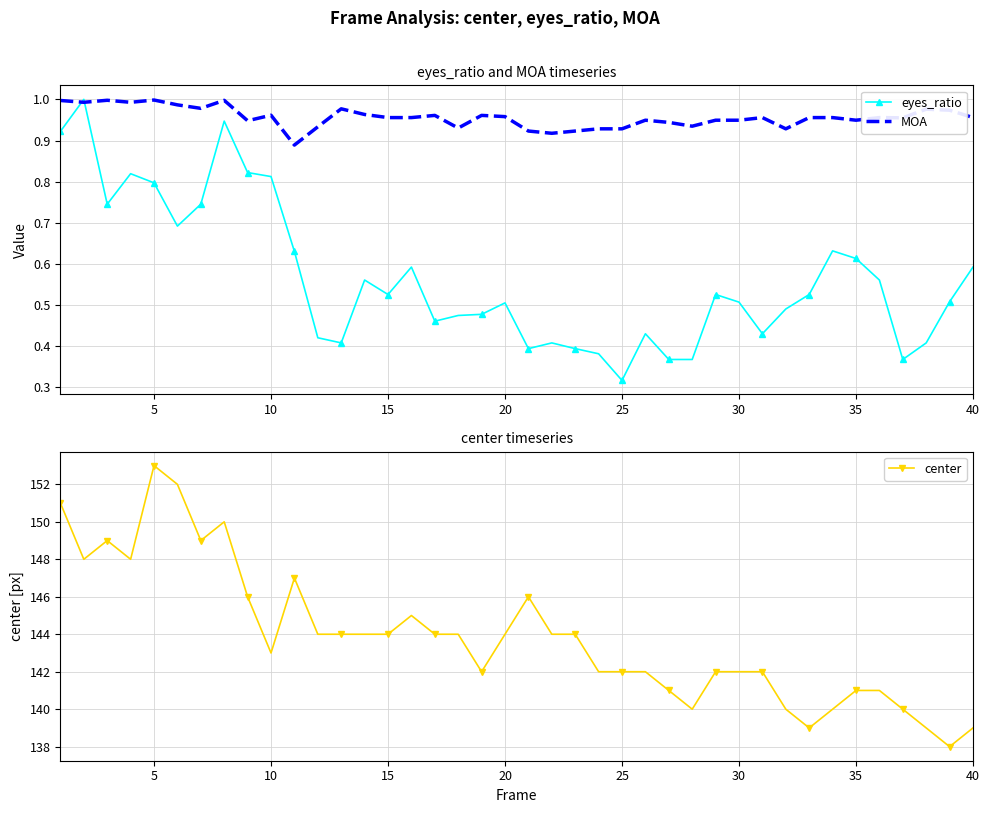

How many categories are shown in the chart?

40